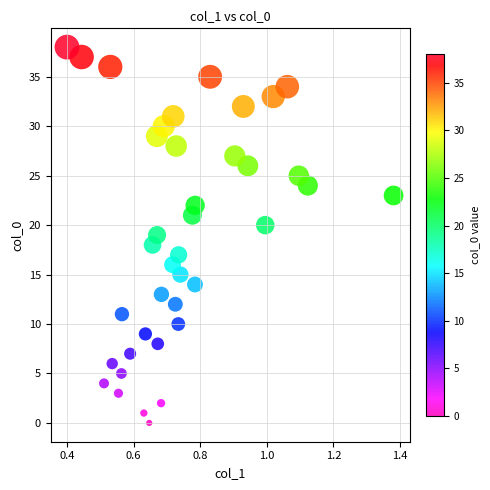

What is the range of Y values (max minus min)?

38